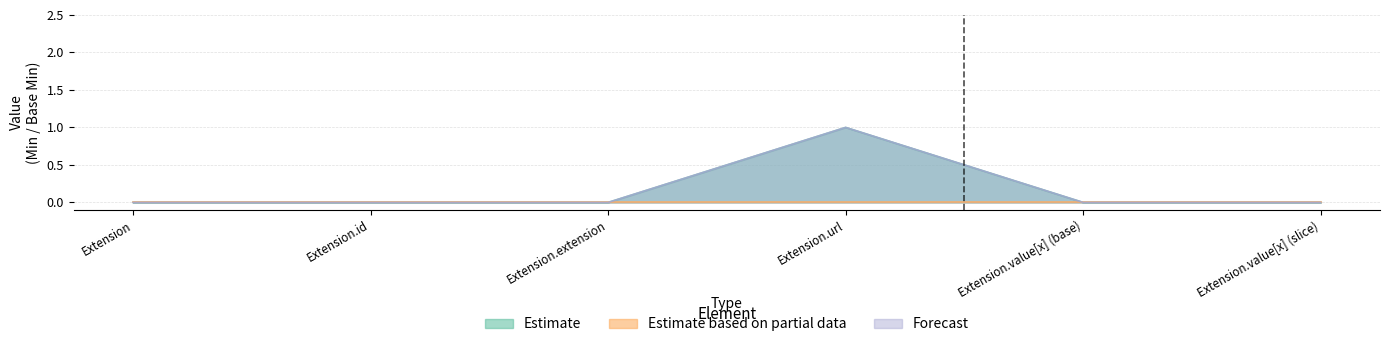

Is the value of Estimate based on partial data at Extension.url greater than the value of Forecast at Extension.value[x] (base)?

No